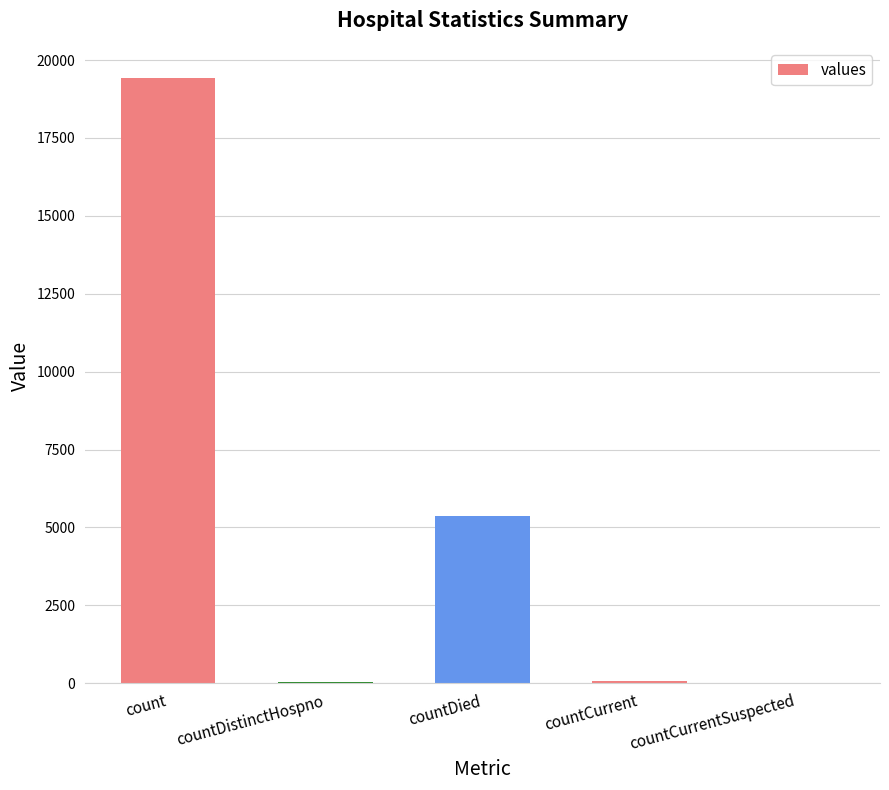

Which has a higher value, countCurrentSuspected or countDied?

countDied